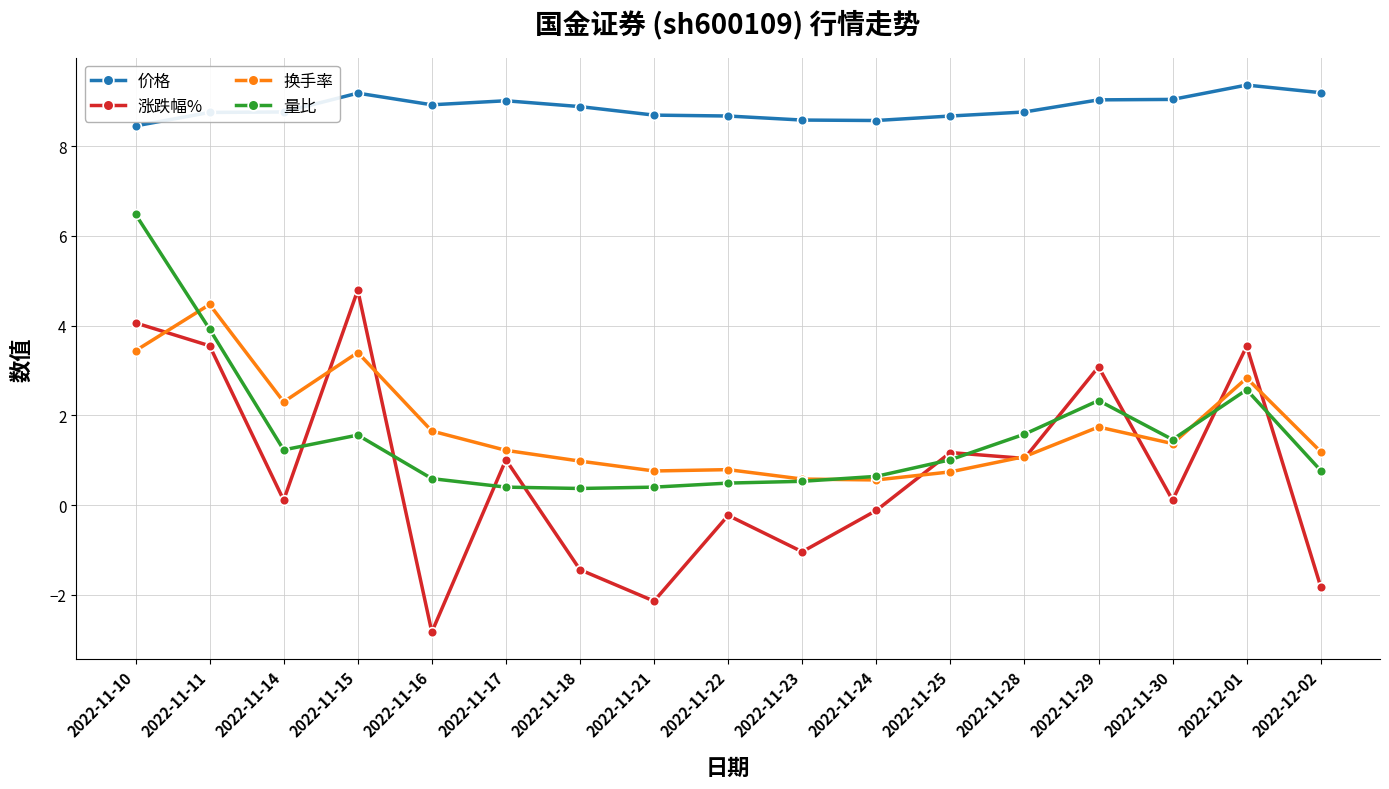

True or false: 价格 has a value of 8.9 at 2022-11-16.

True